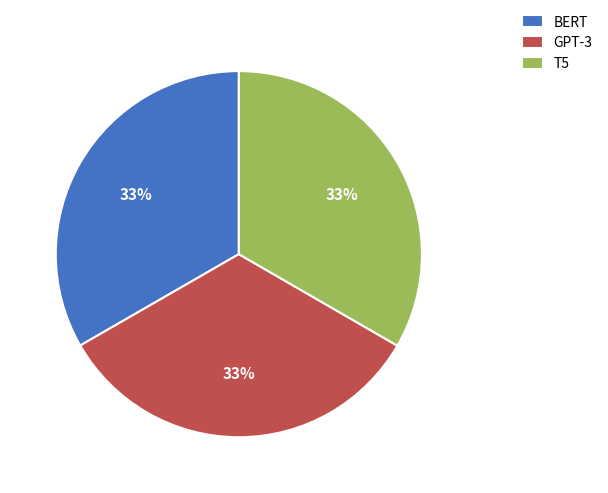

How many segments does this pie chart have?

3